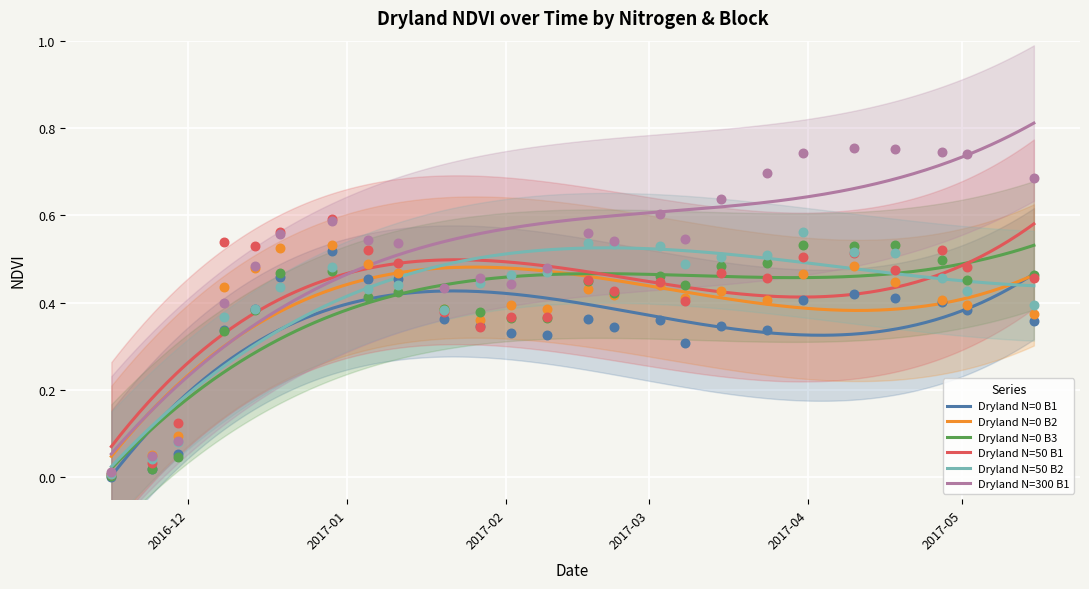

At which category is the sum across all series the highest?

2017-04-10